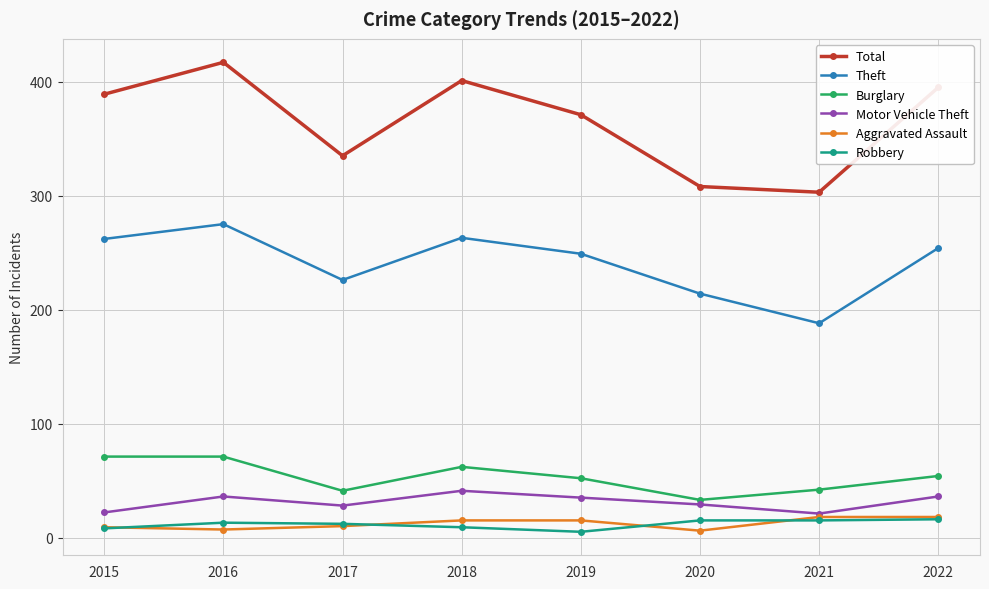

What is the value of the Aggravated Assault point at the 7th from the left?

18